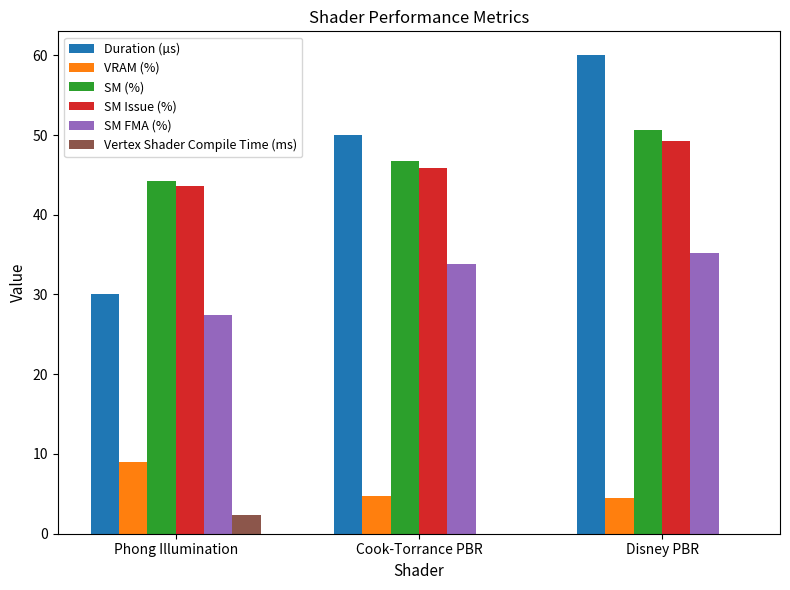

What is the maximum value shown in the chart?

60.0